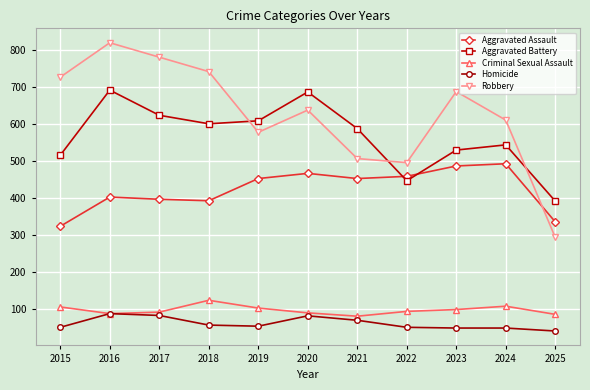

How many lines are shown in the chart?

5